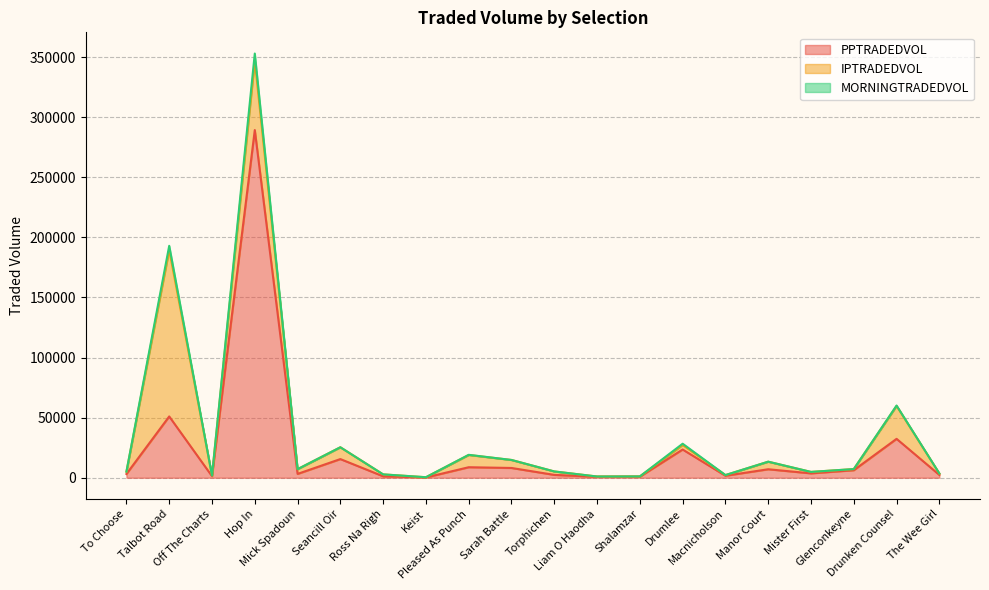

What is the value of the PPTRADEDVOL point at the 3rd from the left?

1279.1